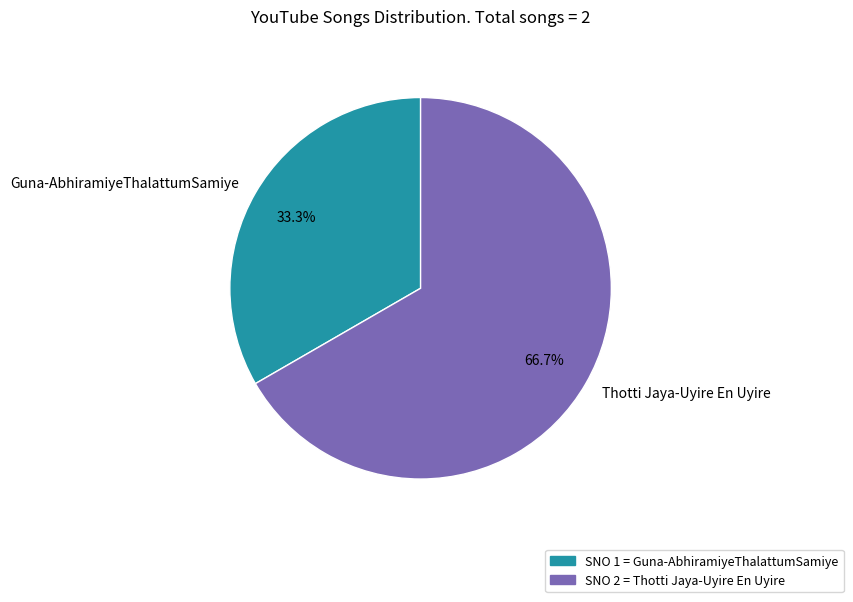

Which has a higher value, Guna-AbhiramiyeThalattumSamiye or Thotti Jaya-Uyire En Uyire?

Thotti Jaya-Uyire En Uyire